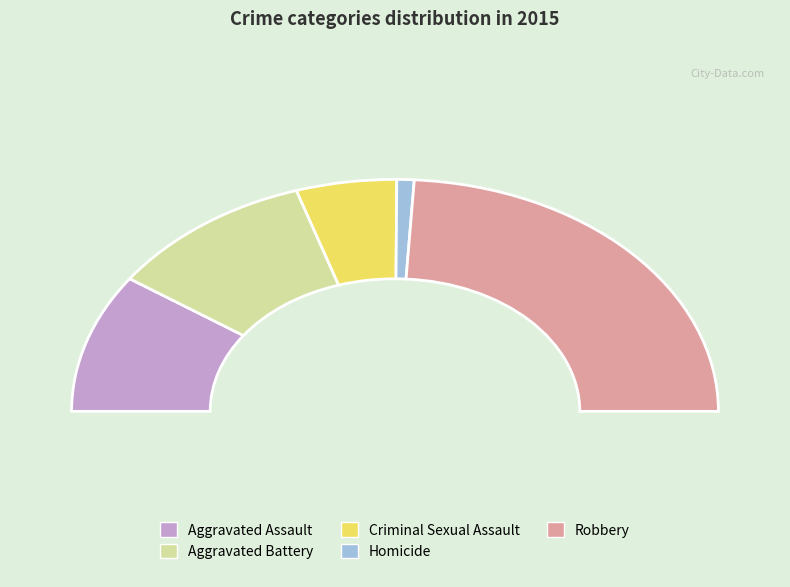

What is the change in value from Aggravated Battery to Homicide?

-55